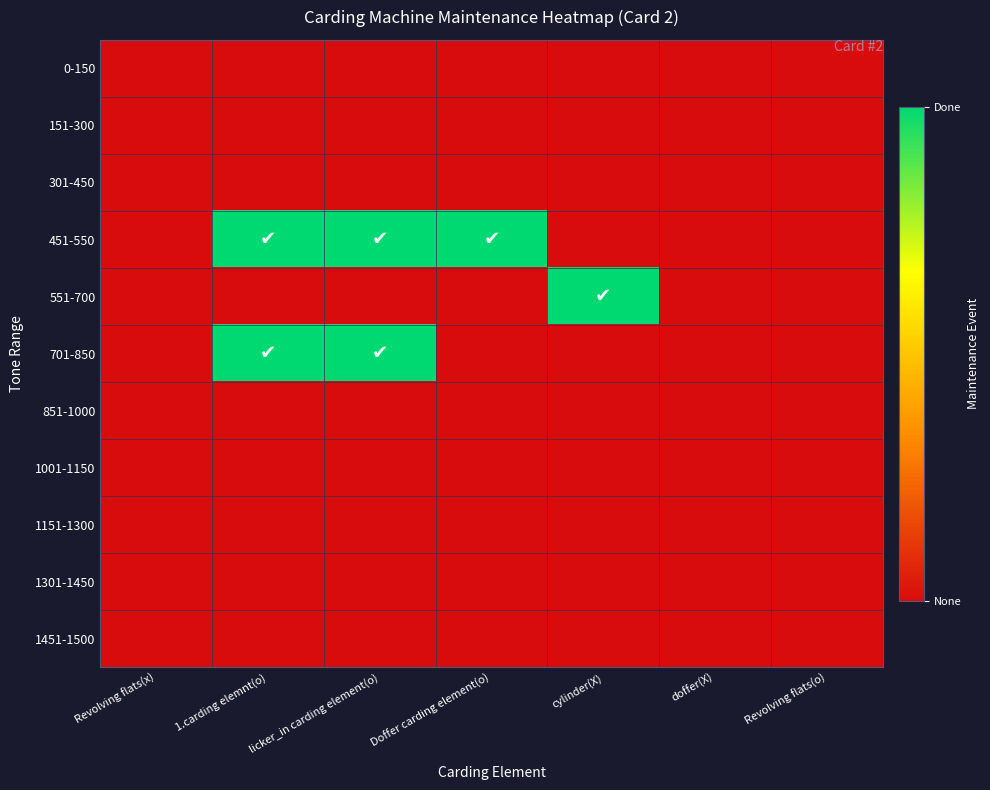

Reading left to right, list all the values displayed in this chart.

0-150: Revolving flats(x)=0	1.carding elemnt(o)=0	licker_in carding element(o)=0	Doffer carding element(o)=0	cylinder(X)=0	doffer(X)=0	Revolving flats(o)=0
151-300: Revolving flats(x)=0	1.carding elemnt(o)=0	licker_in carding element(o)=0	Doffer carding element(o)=0	cylinder(X)=0	doffer(X)=0	Revolving flats(o)=0
301-450: Revolving flats(x)=0	1.carding elemnt(o)=0	licker_in carding element(o)=0	Doffer carding element(o)=0	cylinder(X)=0	doffer(X)=0	Revolving flats(o)=0
451-550: Revolving flats(x)=0	1.carding elemnt(o)=1	licker_in carding element(o)=1	Doffer carding element(o)=1	cylinder(X)=0	doffer(X)=0	Revolving flats(o)=0
551-700: Revolving flats(x)=0	1.carding elemnt(o)=0	licker_in carding element(o)=0	Doffer carding element(o)=0	cylinder(X)=1	doffer(X)=0	Revolving flats(o)=0
701-850: Revolving flats(x)=0	1.carding elemnt(o)=1	licker_in carding element(o)=1	Doffer carding element(o)=0	cylinder(X)=0	doffer(X)=0	Revolving flats(o)=0
851-1000: Revolving flats(x)=0	1.carding elemnt(o)=0	licker_in carding element(o)=0	Doffer carding element(o)=0	cylinder(X)=0	doffer(X)=0	Revolving flats(o)=0
1001-1150: Revolving flats(x)=0	1.carding elemnt(o)=0	licker_in carding element(o)=0	Doffer carding element(o)=0	cylinder(X)=0	doffer(X)=0	Revolving flats(o)=0
1151-1300: Revolving flats(x)=0	1.carding elemnt(o)=0	licker_in carding element(o)=0	Doffer carding element(o)=0	cylinder(X)=0	doffer(X)=0	Revolving flats(o)=0
1301-1450: Revolving flats(x)=0	1.carding elemnt(o)=0	licker_in carding element(o)=0	Doffer carding element(o)=0	cylinder(X)=0	doffer(X)=0	Revolving flats(o)=0
1451-1500: Revolving flats(x)=0	1.carding elemnt(o)=0	licker_in carding element(o)=0	Doffer carding element(o)=0	cylinder(X)=0	doffer(X)=0	Revolving flats(o)=0